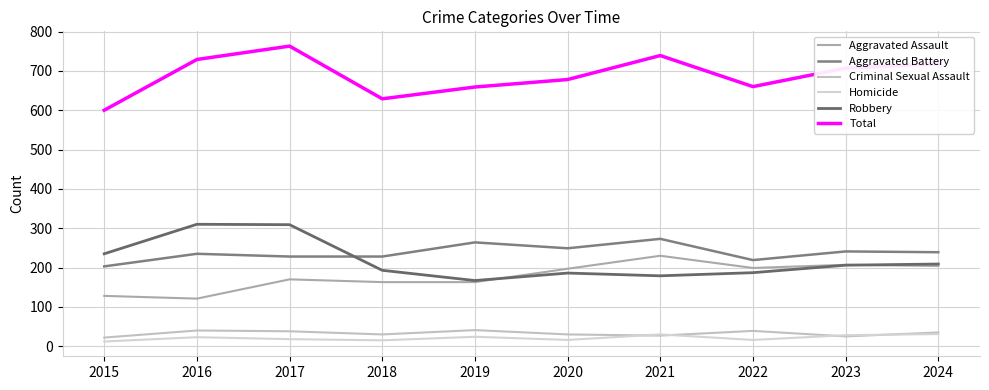

What is the difference between the maximum and second lowest values in the Criminal Sexual Assault series?

16